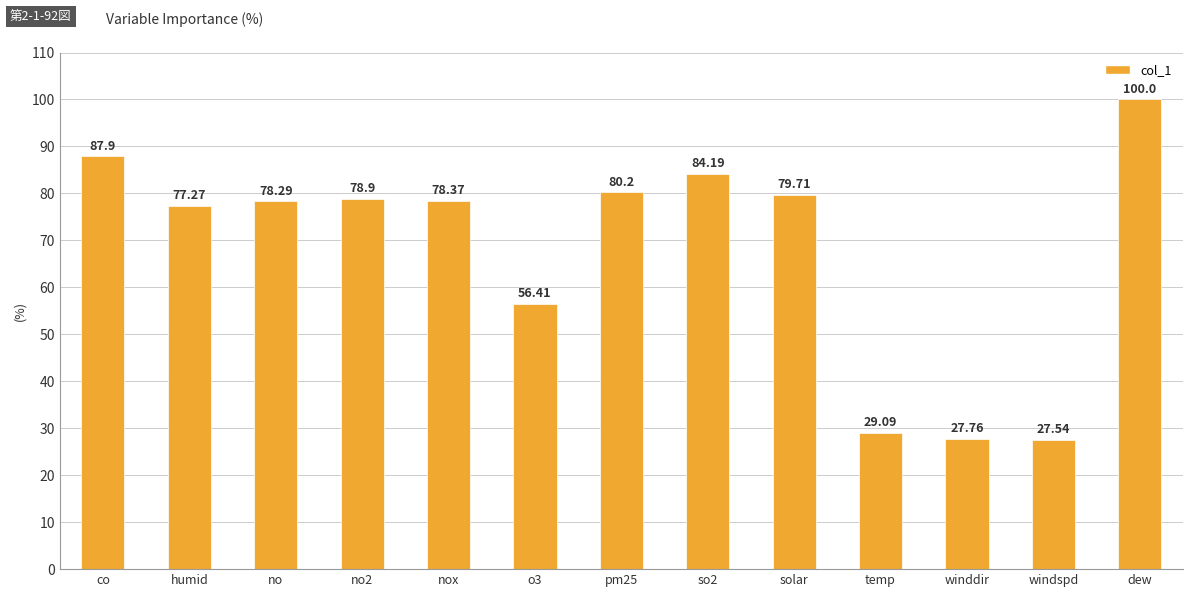

The value at solar is 79.7. True or false?

True